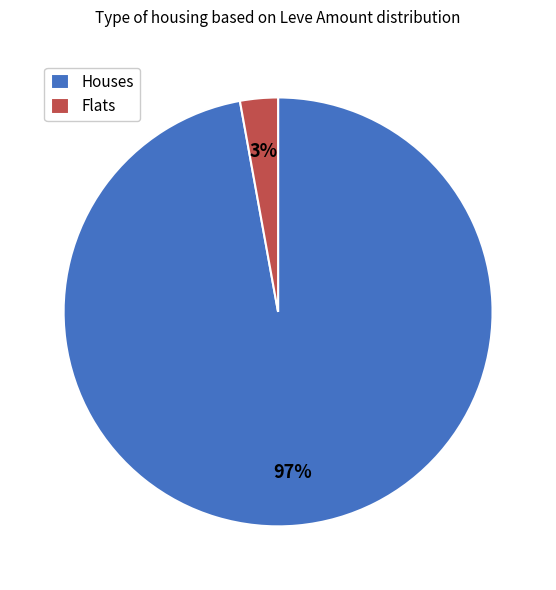

Between Houses and Flats, which is larger?

Houses